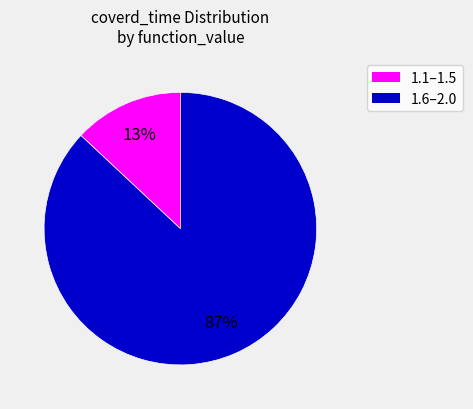

To the nearest percent, what is the average slice percentage?

50%